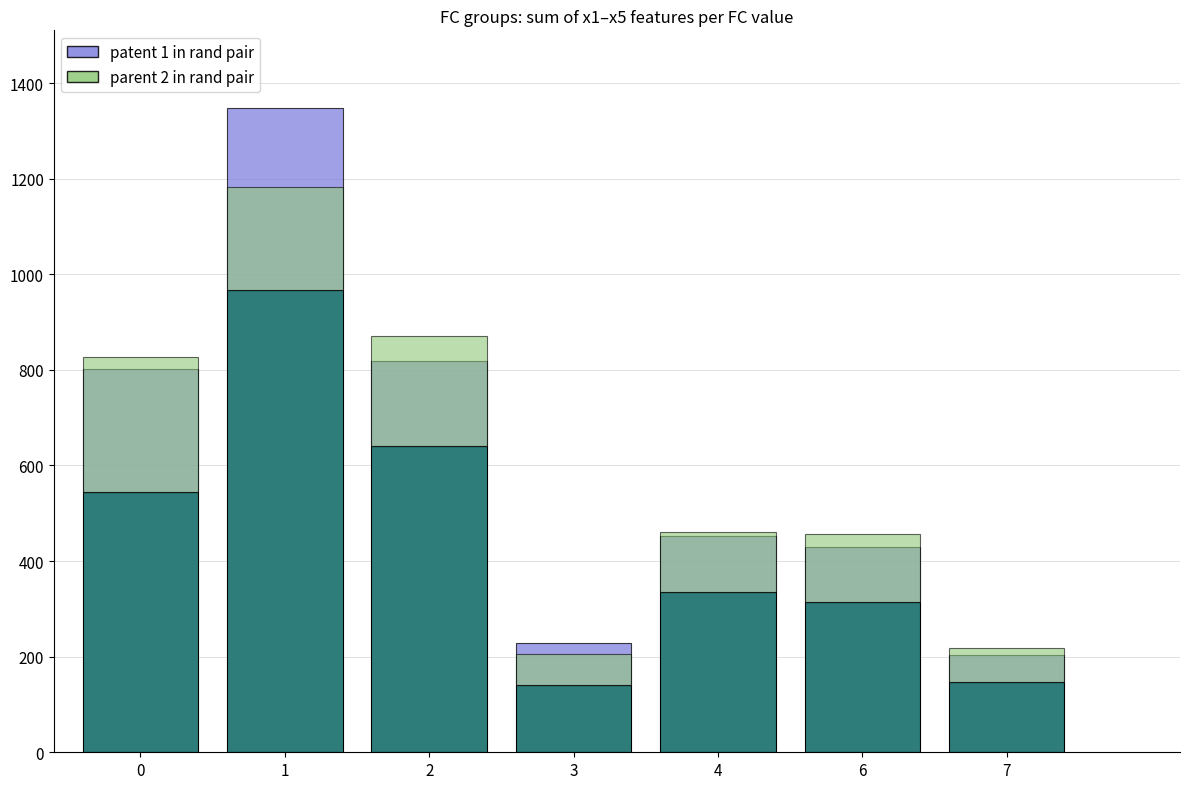

Which label corresponds to the largest value in the chart?

1